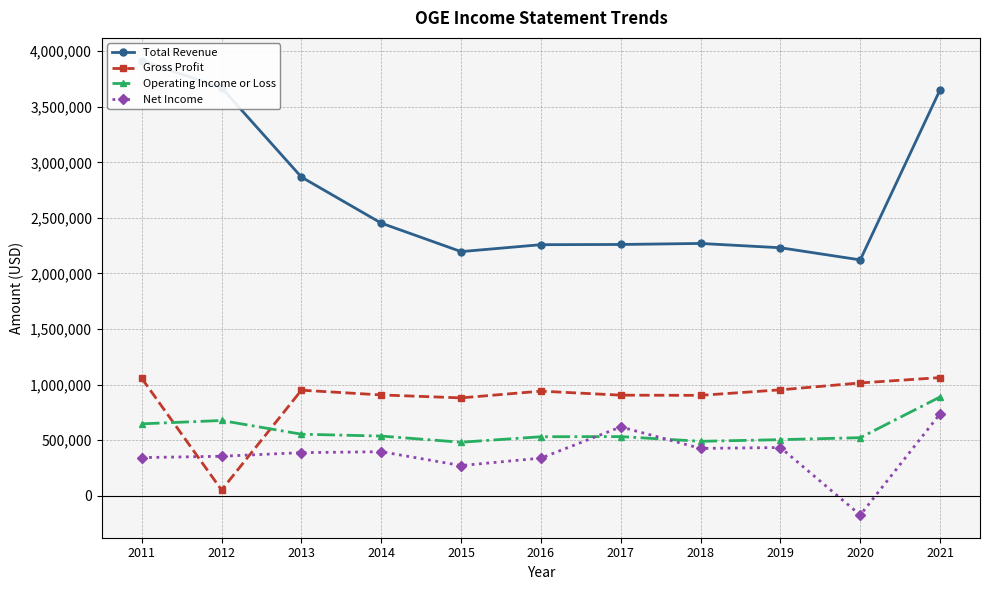

Where is Gross Profit nearest to the value 557150?

2015